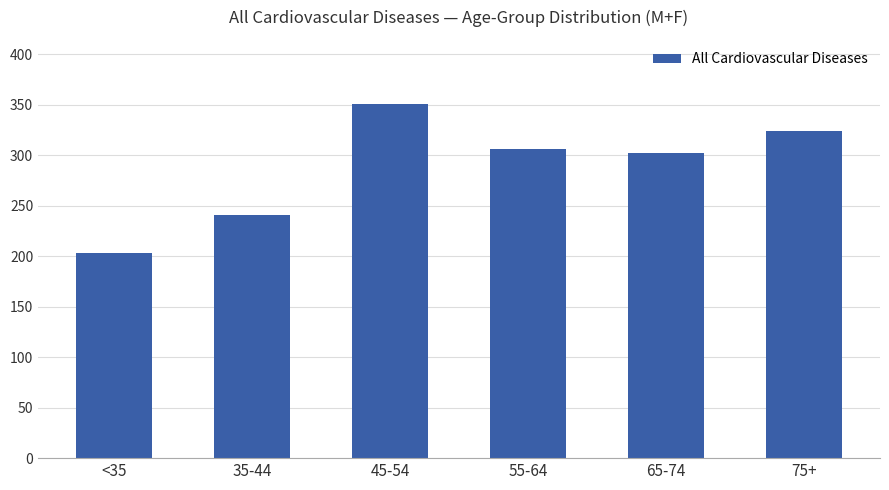

List the labels in order of value, largest first.

45-54, 75+, 55-64, 65-74, 35-44, <35